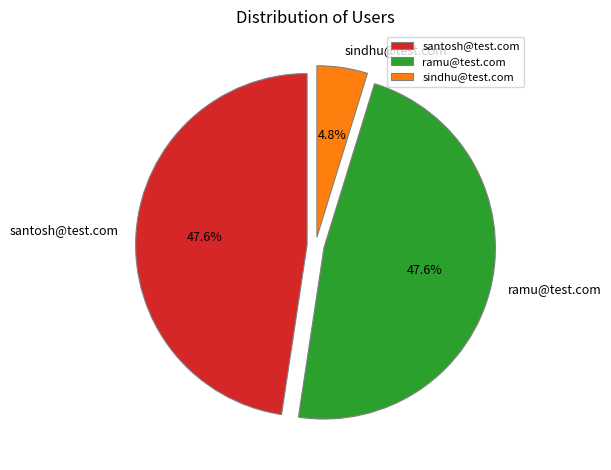

Is ramu@test.com the majority of the pie?

No